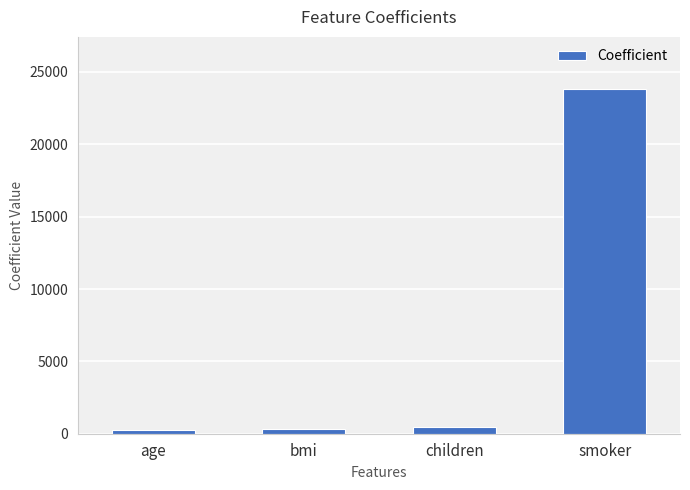

At which category does the chart reach its peak across all series?

smoker